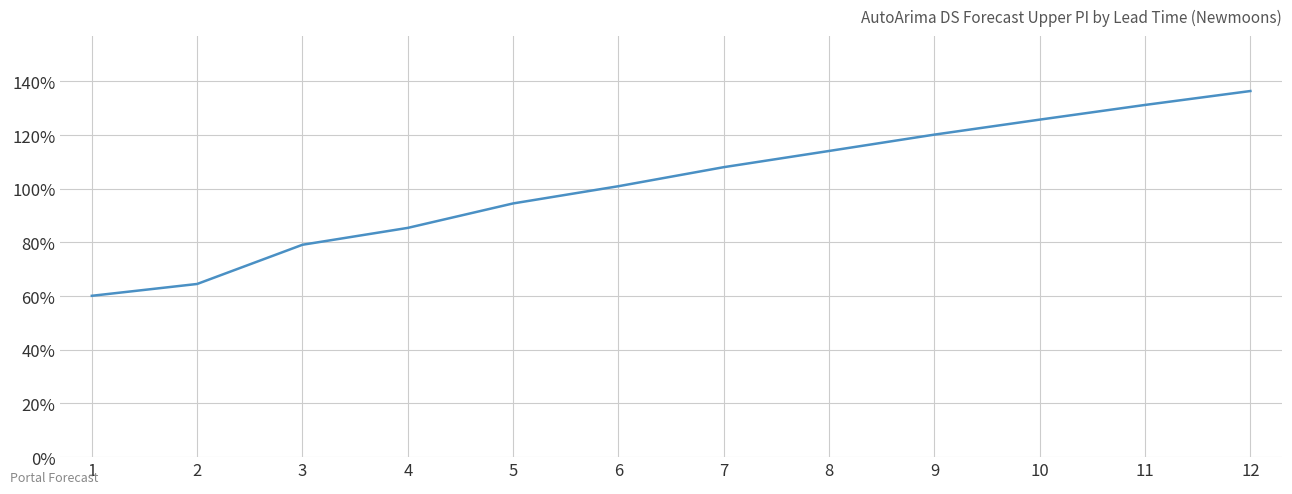

Does the chart display data point markers on the line(s)?

No